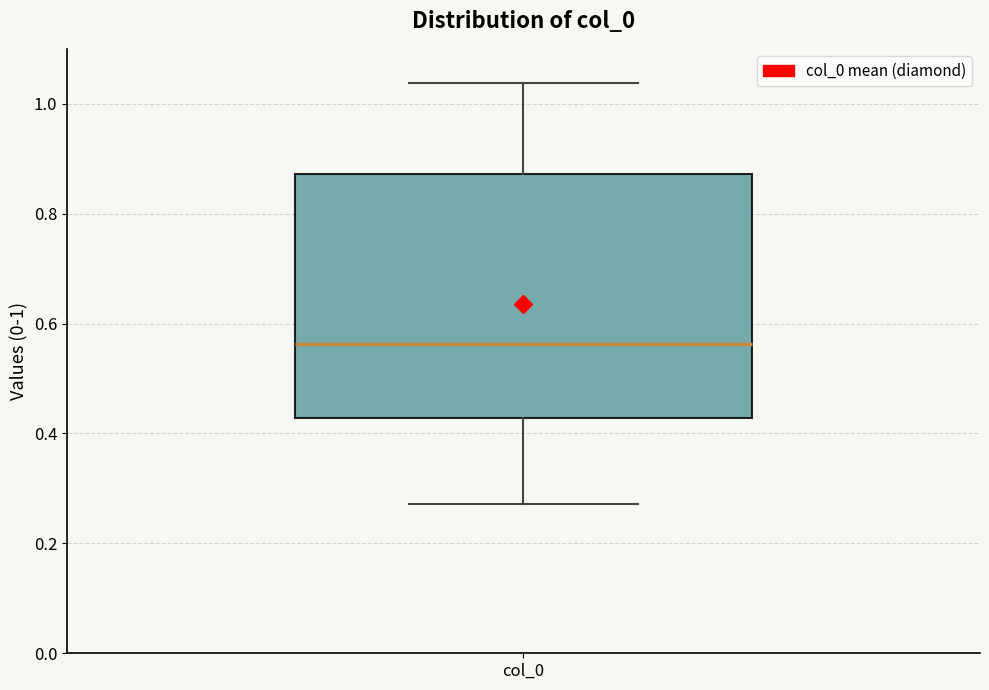

Transcribe this box plot: give where the median line is, the range the box spans, and where the two whiskers end, as read against the y-axis. The values are not printed on the chart, so give them approximately, as read against the axis.

median 0.56, box 0.42 to 0.88, whiskers 0.28 to 1.04